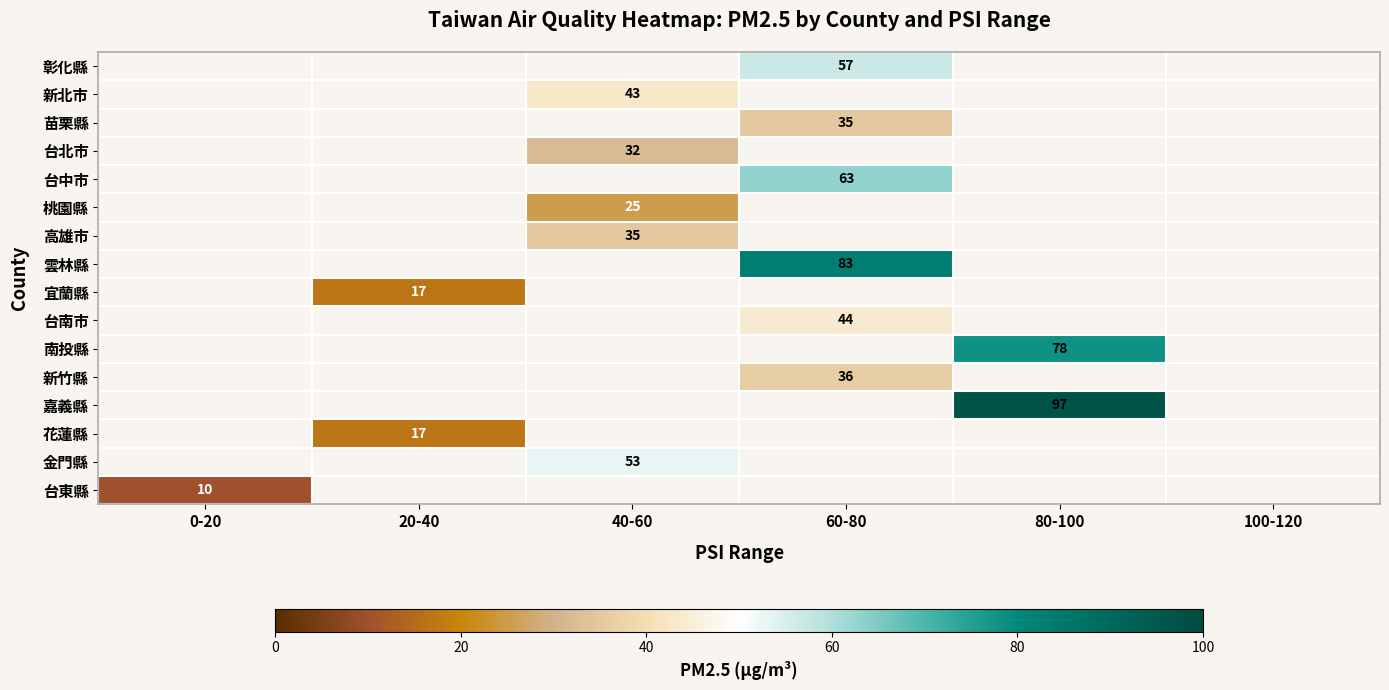

True or false: 台中市 has a value of 63 at 60-80.

True